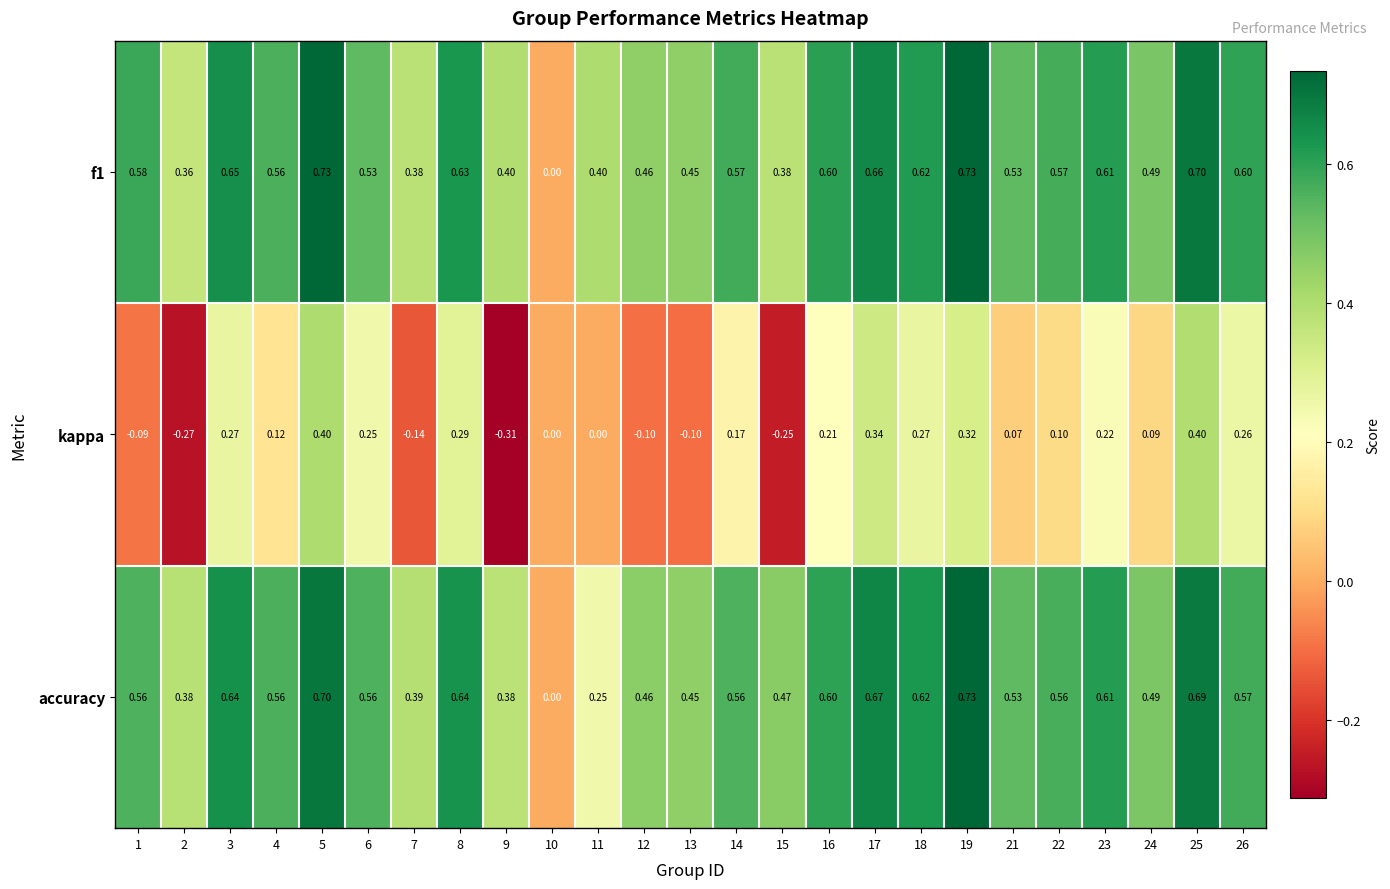

Between 8 and 12, which series saw the biggest shift?

kappa